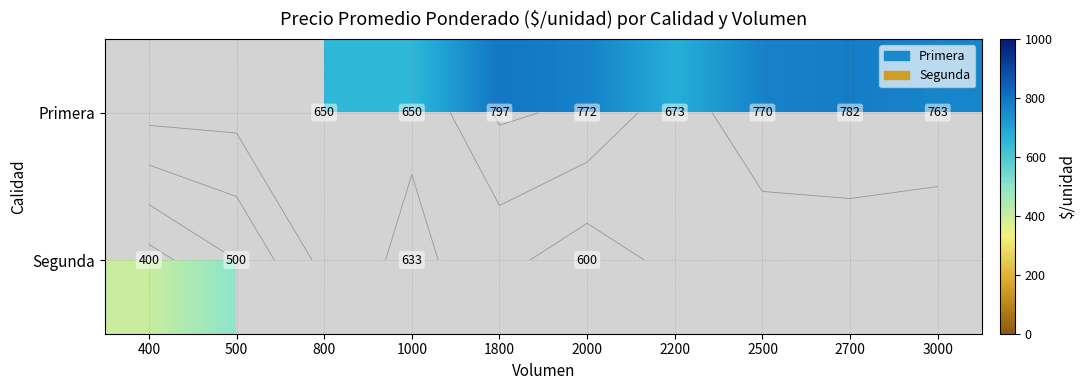

At which category does the chart reach its minimum across all series?

400